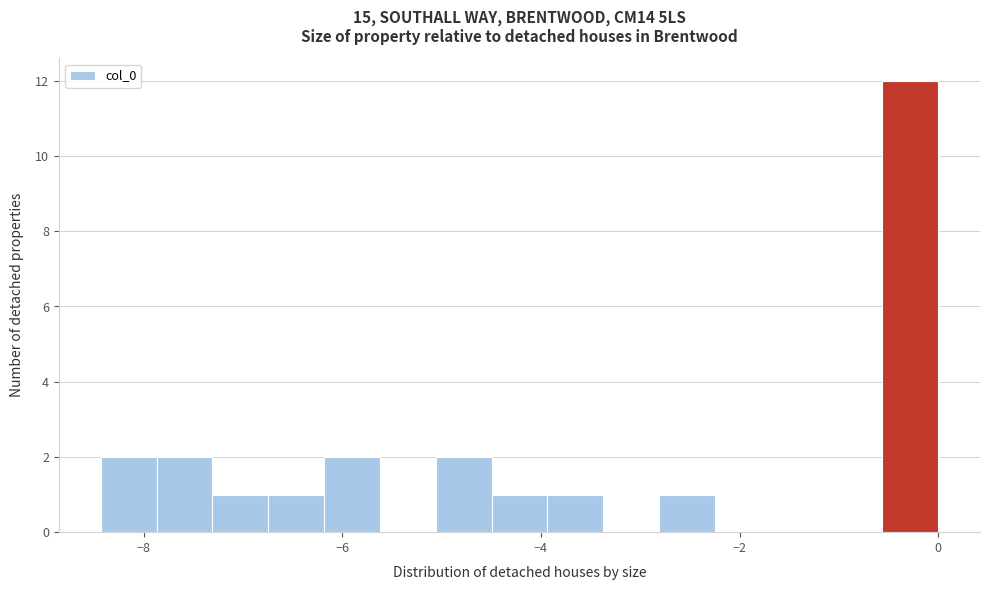

Around what value on the x-axis is the tallest bar? Give the approximate position of its centre, as read against the axis.

-0.2